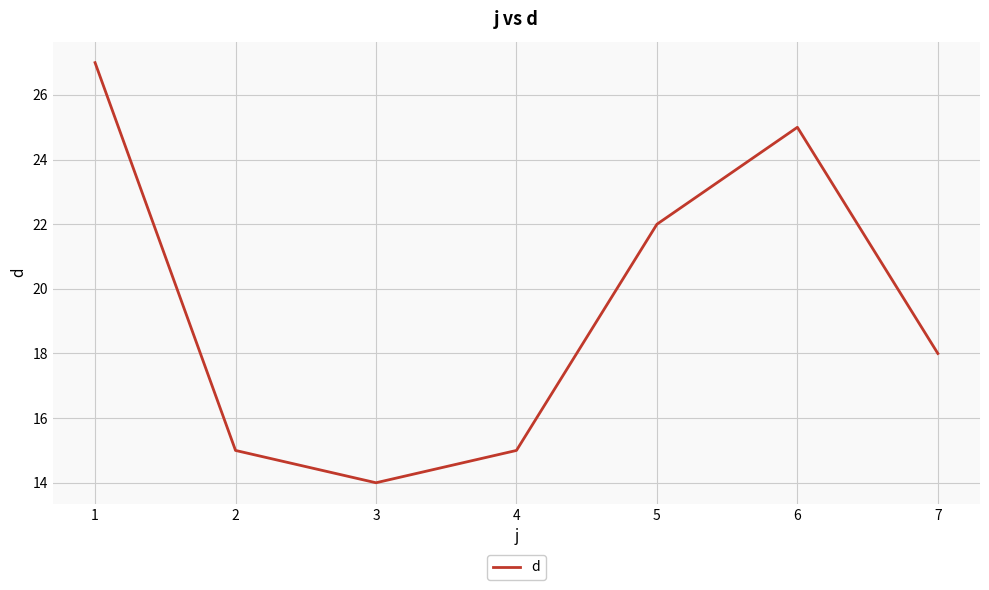

The chart shows a value of 10 at 2. True or false?

False